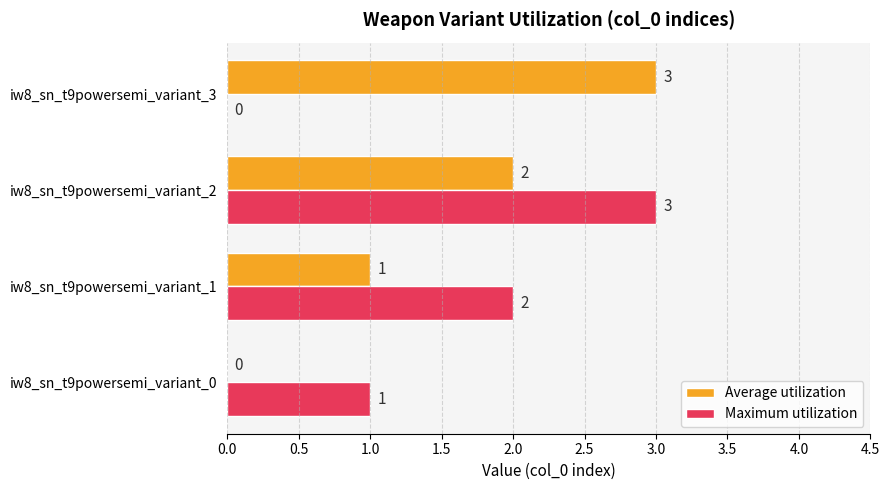

Between iw8_sn_t9powersemi_variant_2 and iw8_sn_t9powersemi_variant_3, which series saw the biggest shift?

Maximum utilization